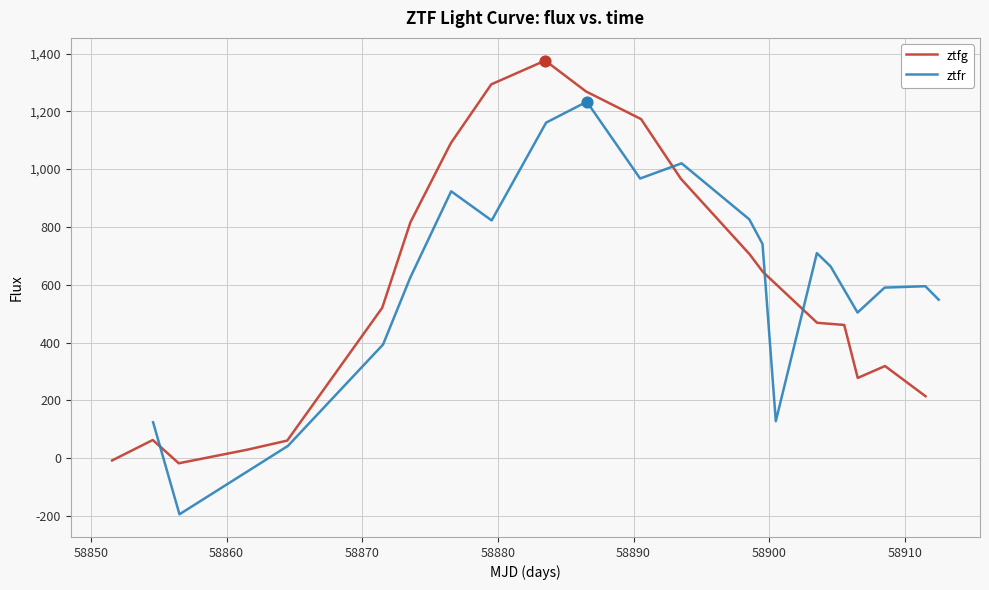

What is the total value across all series at 58850?

-131.4